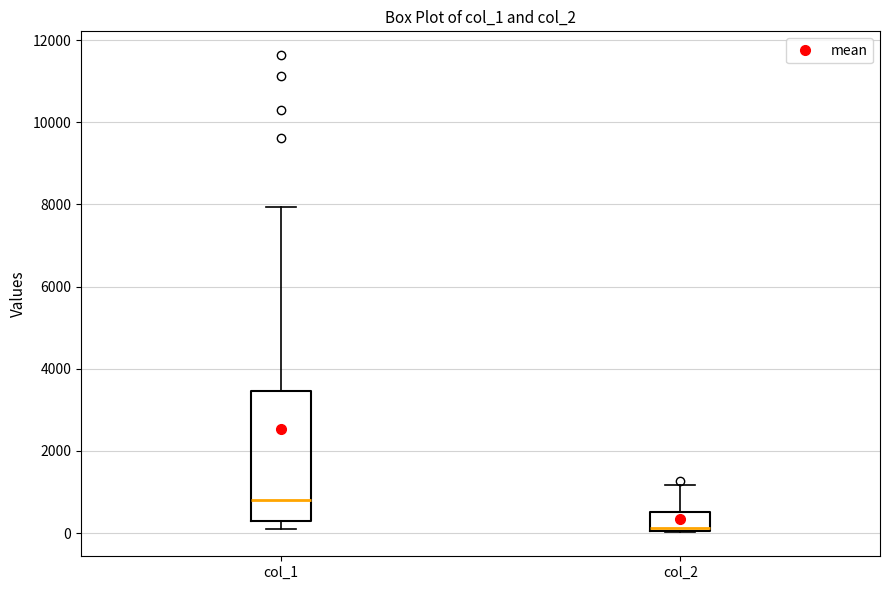

Which box's median line is the lowest?

col_2